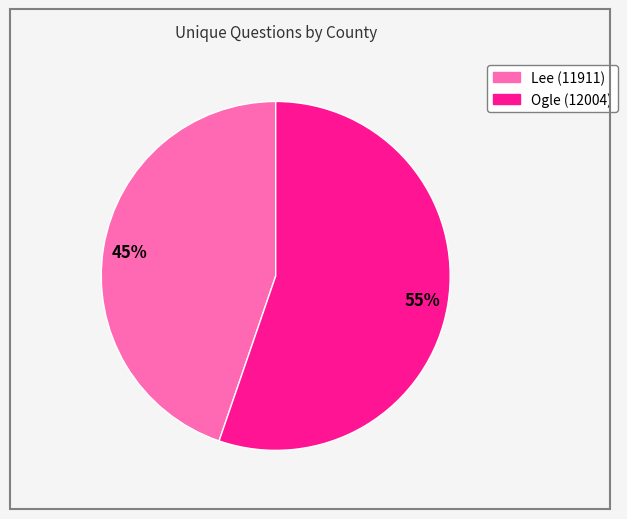

To the nearest percent, what percentage of the pie is Lee (11911)?

45%